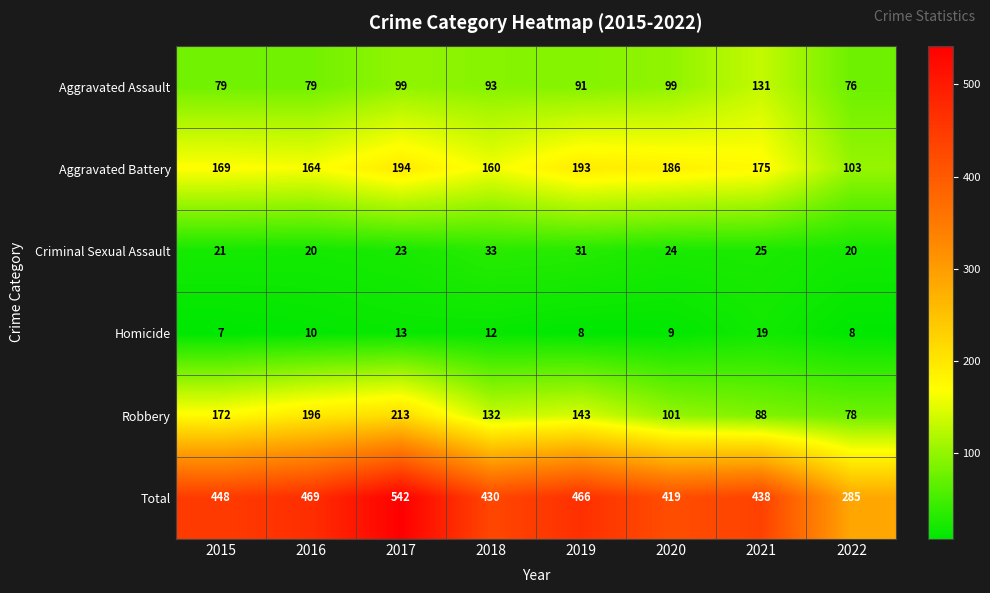

Is it true that Aggravated Battery equals 194 at 2017?

True